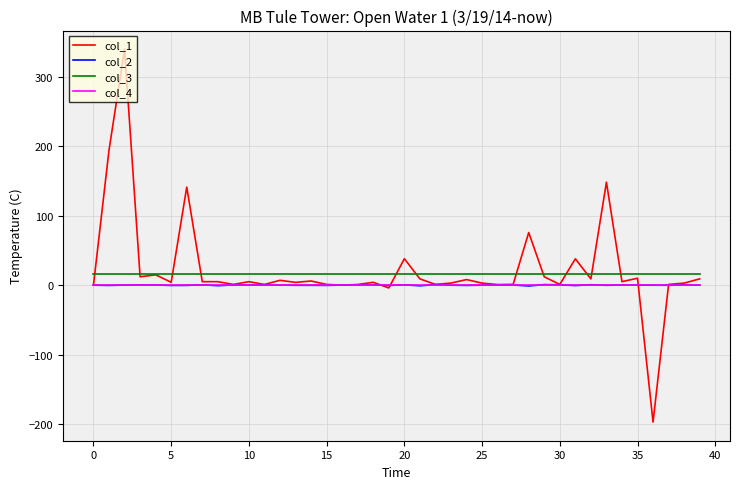

What is the smallest value displayed?

-197.3